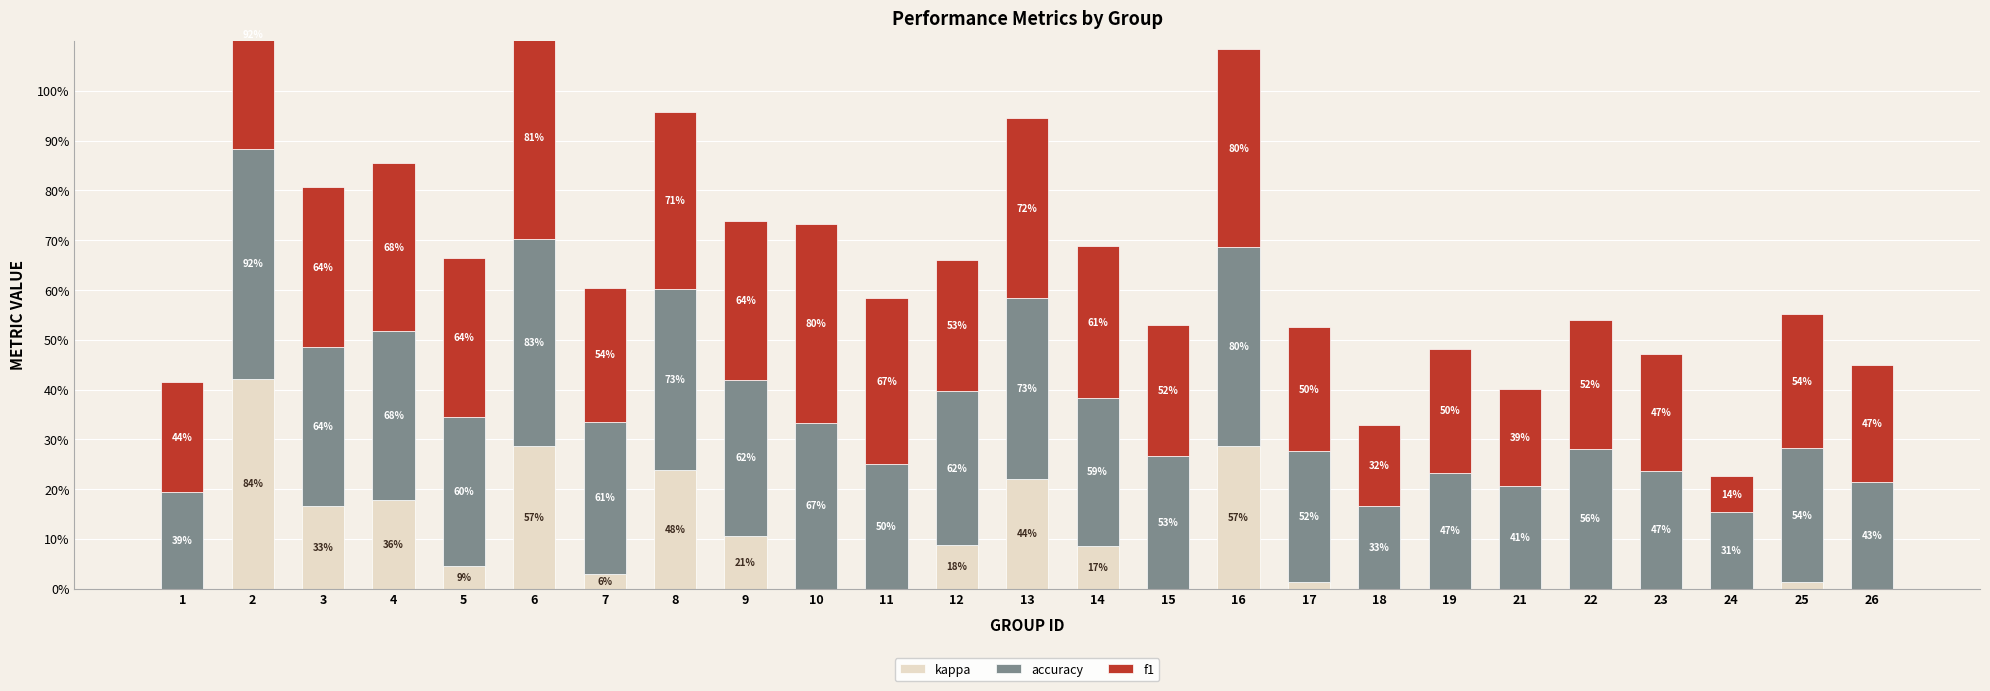

How many series are shown in this chart?

3